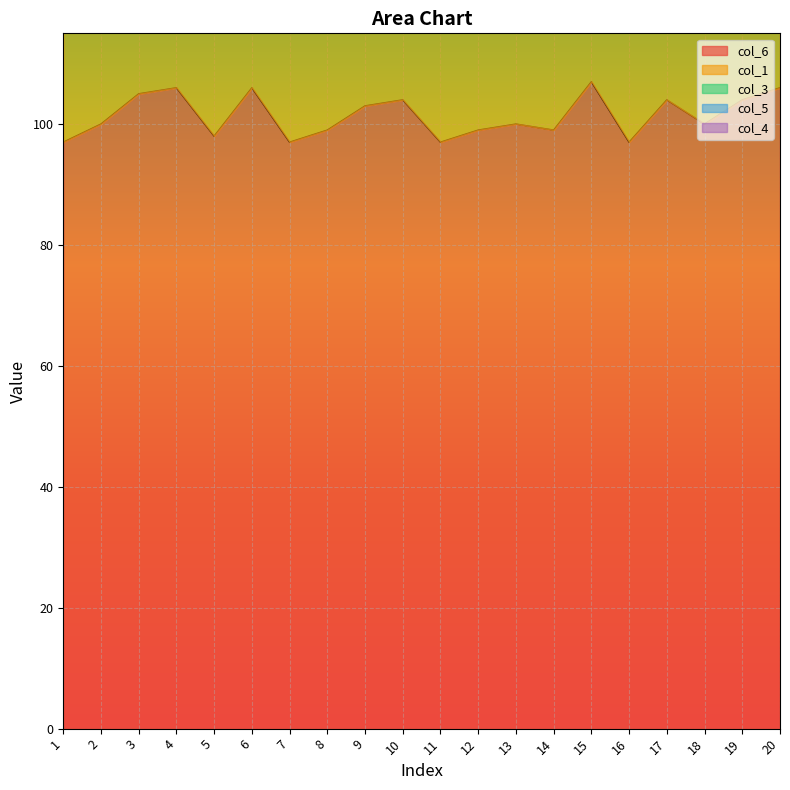

List the series in order of their peak value, highest first.

col_6, col_1, col_3, col_5, col_4